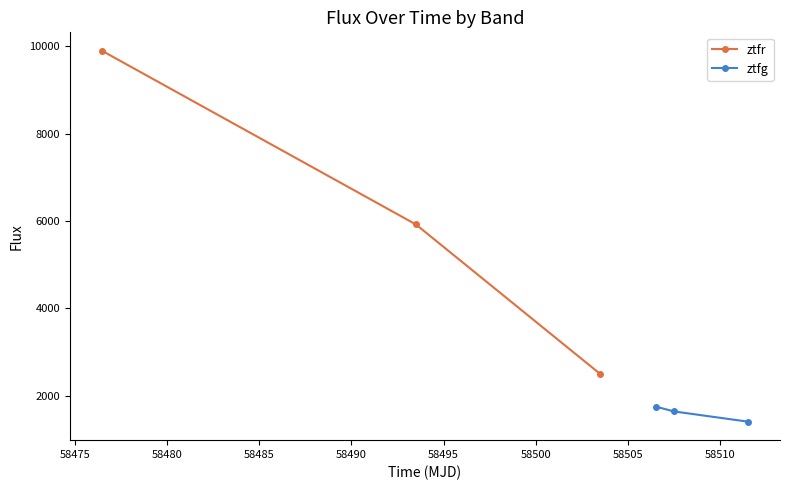

What is the value of the ztfr point at the 1st from the left?

9898.6